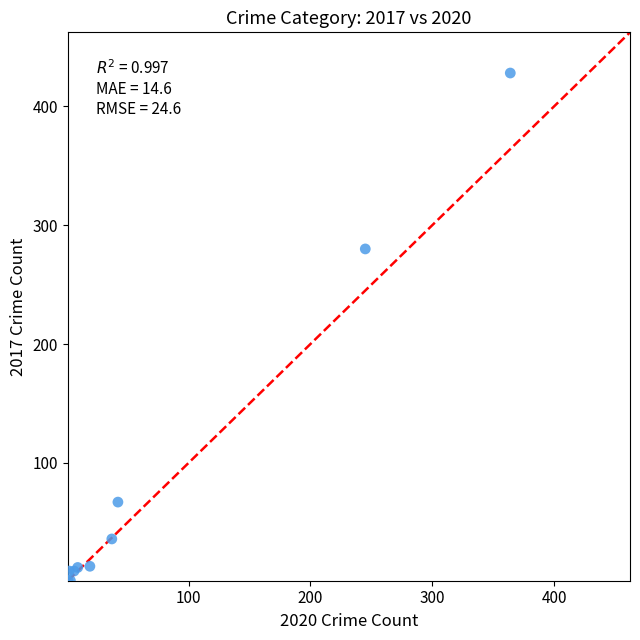

What Y value in the scatter plot is closest to 214?

280